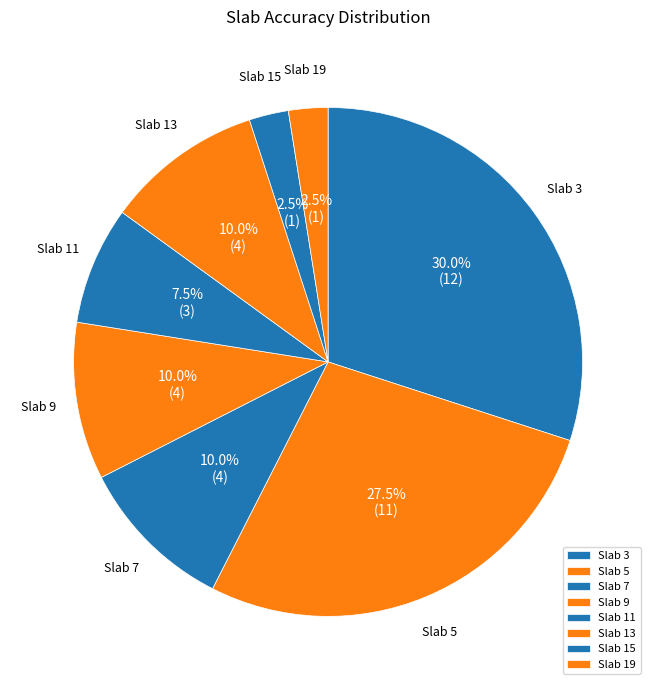

What percentage is NOT represented by Slab 7?

90.0%